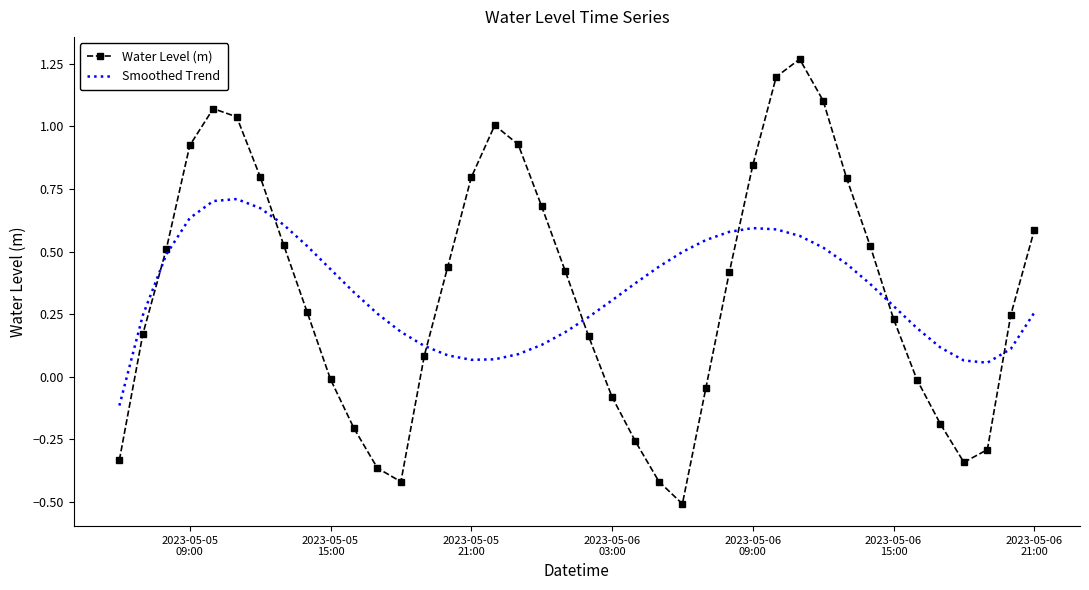

Which series has the widest spread of values?

Water Level (m)